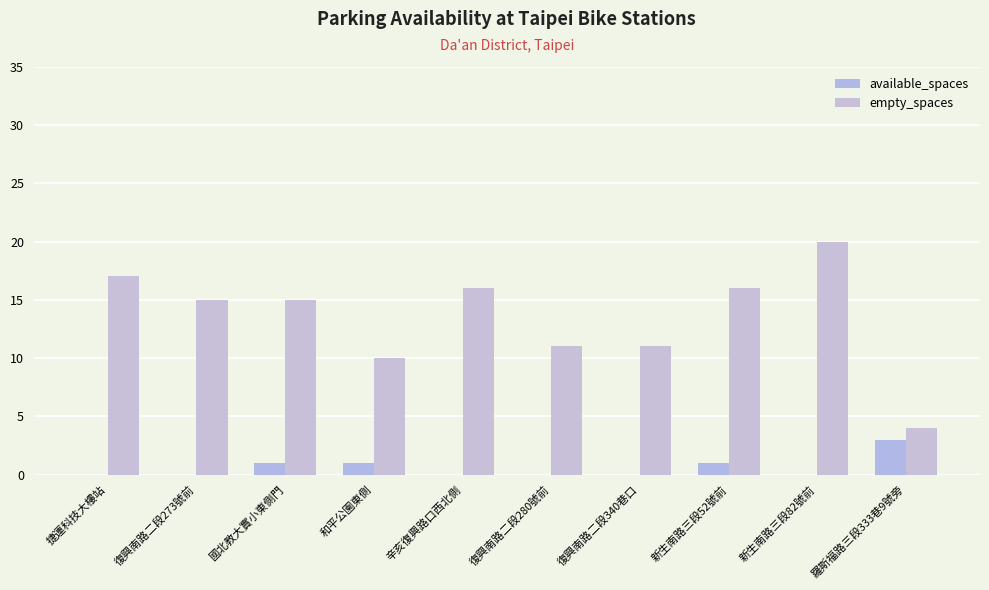

What is the spread (max minus min) of values at 羅斯福路三段333巷9號旁?

1